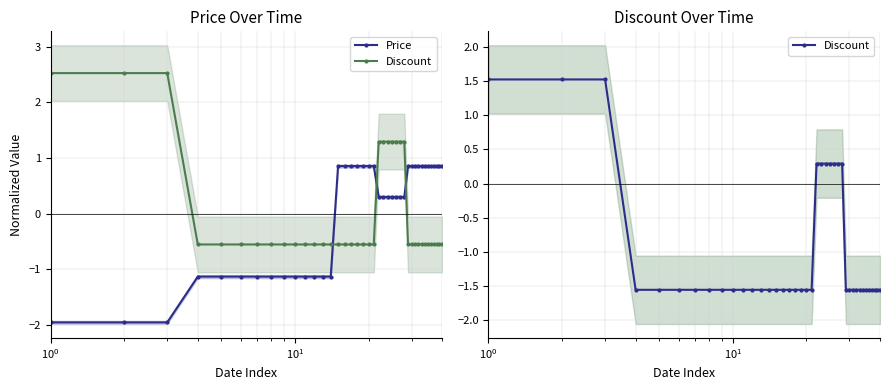

Which series ends up on top after the final intersection of Discount and Price?

Price